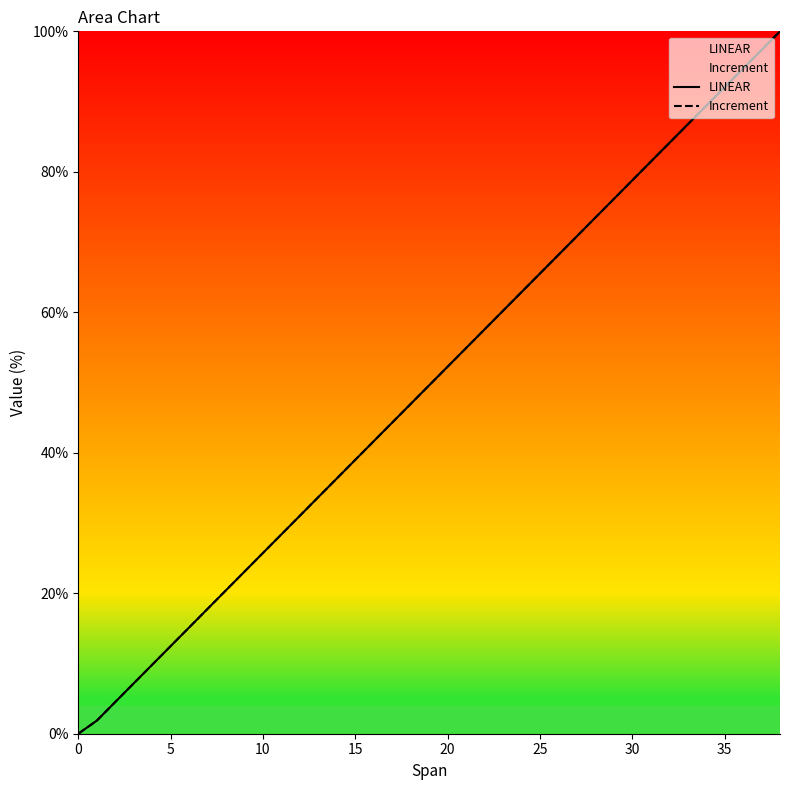

Where does the LINEAR series first go above 49?

19